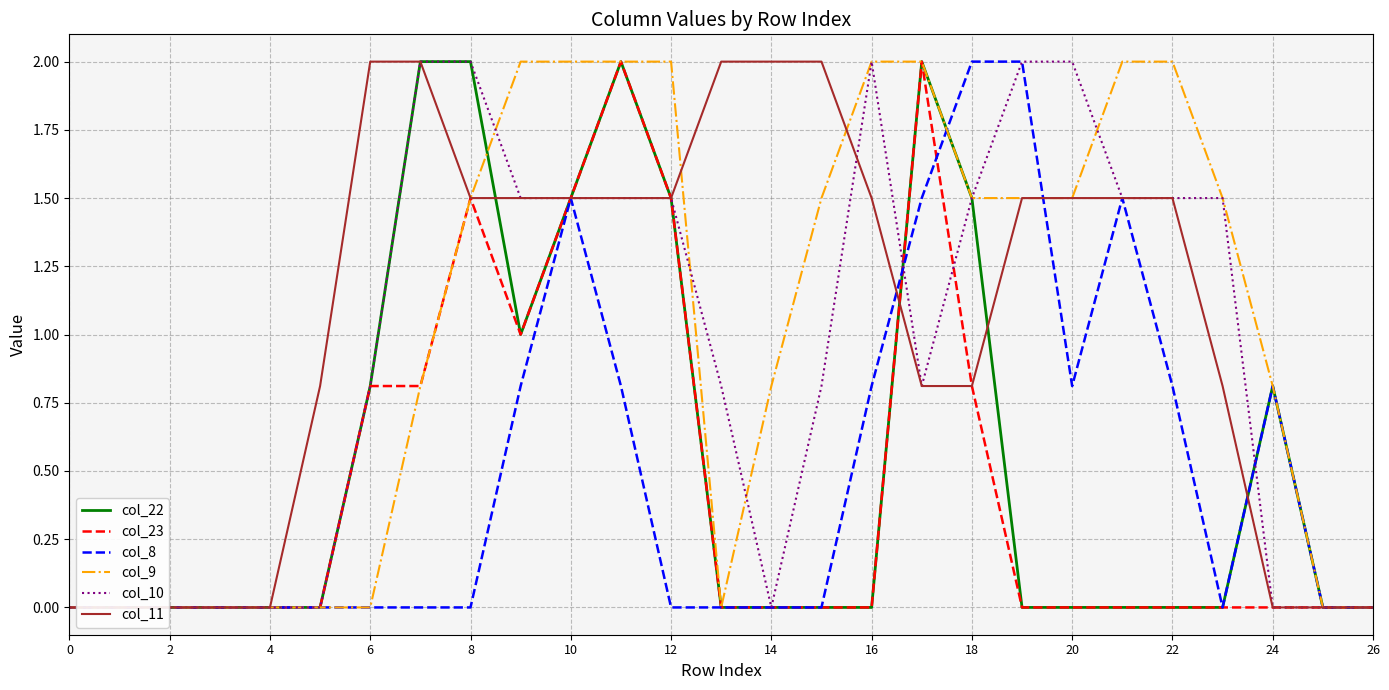

What is the difference between the second highest and second lowest values in the col_8 series?

2.0